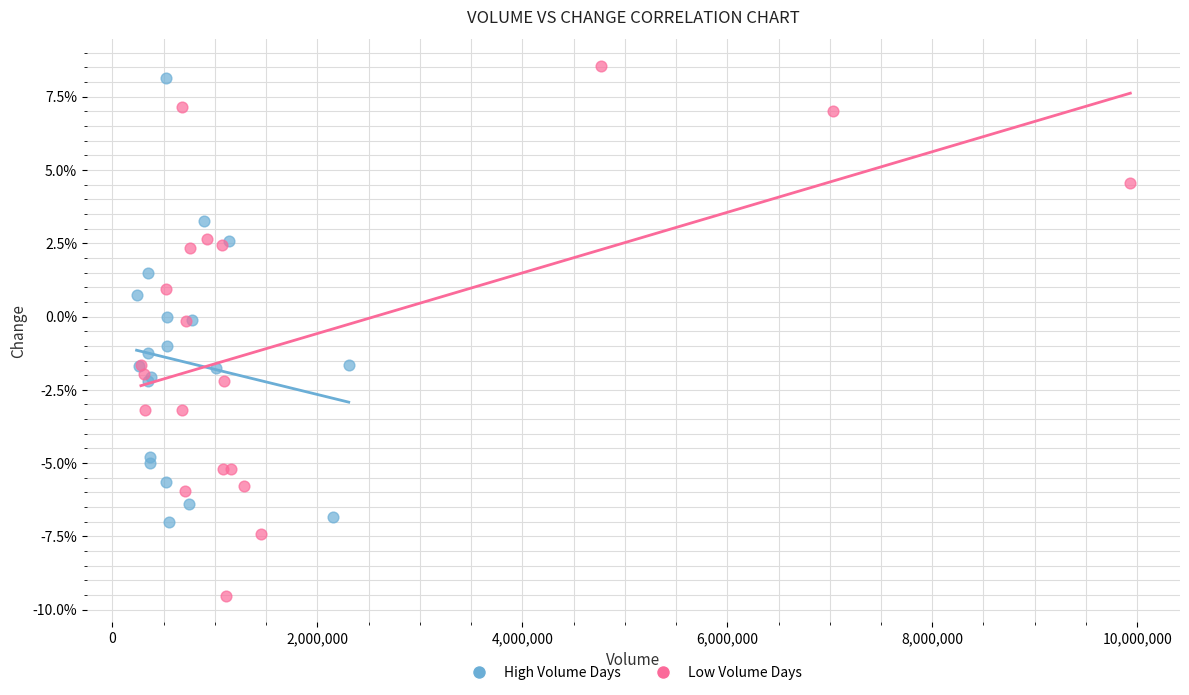

Which series contains the highest Y value?

Low Volume Days